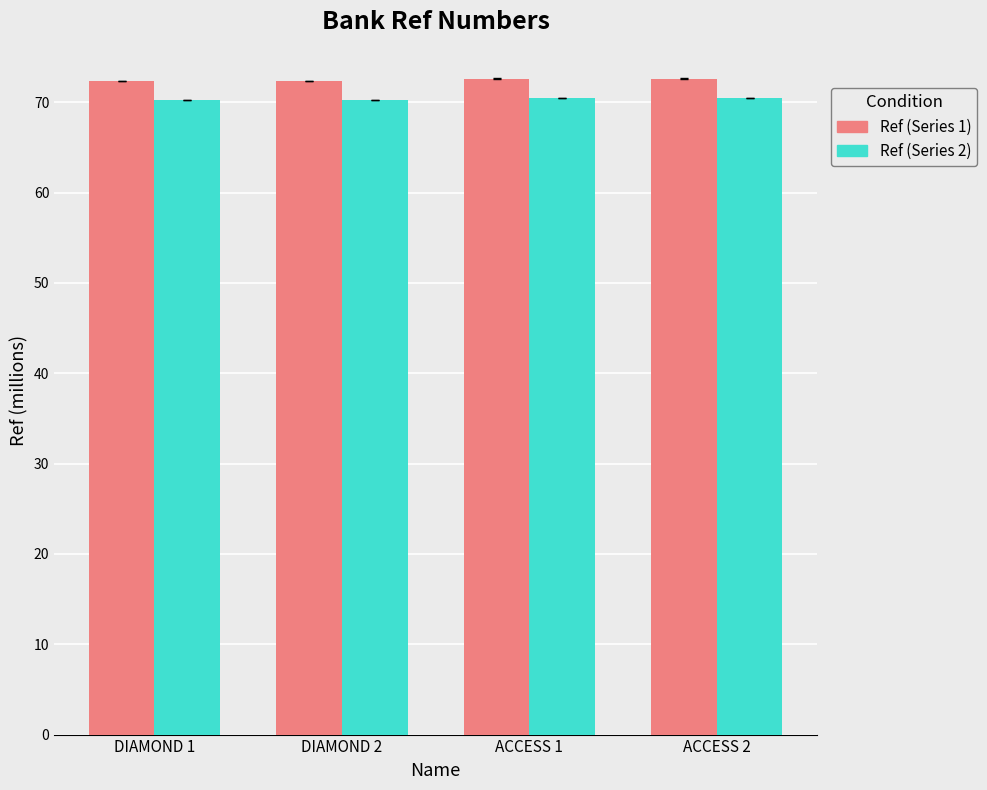

What is the highest value of the Ref (Series 1) series?

72.6